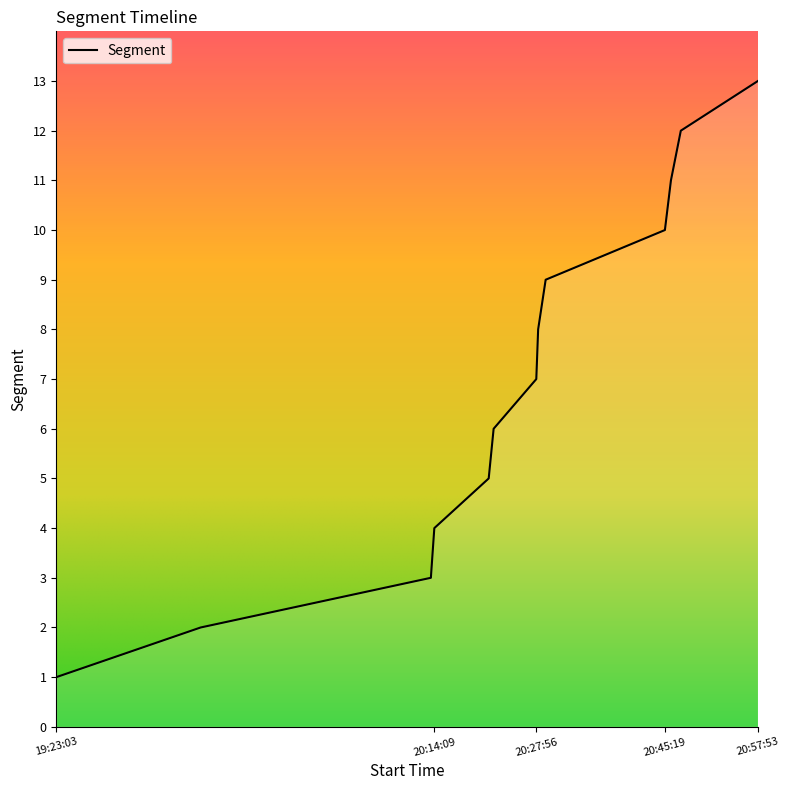

What is the maximum value shown in the chart?

13